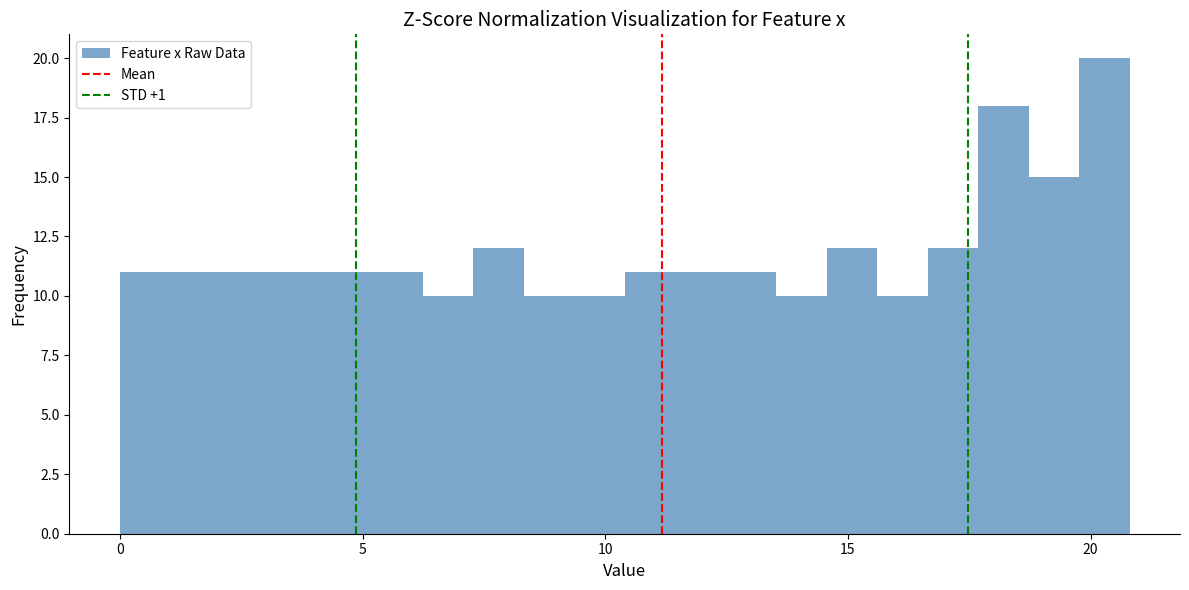

Read against the x-axis, roughly where is the centre of the tallest bar?

20.5